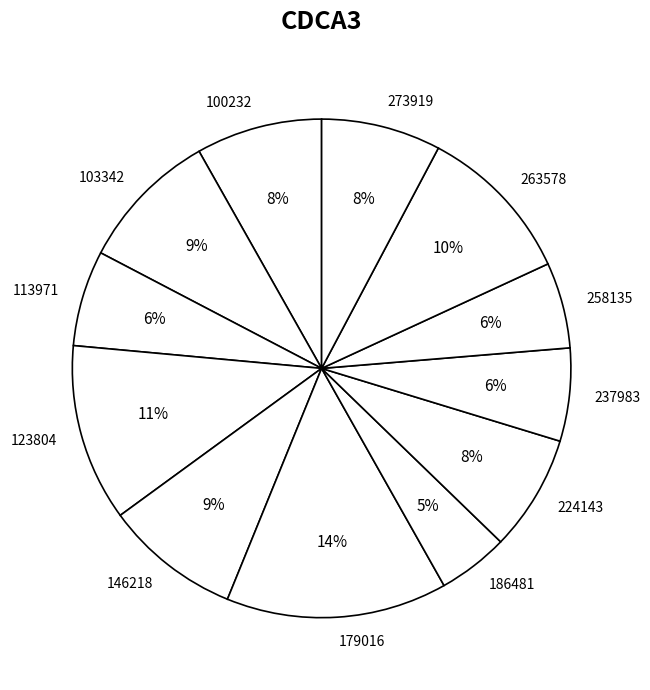

The 224143 slice represents 8% of the pie. True or false?

True